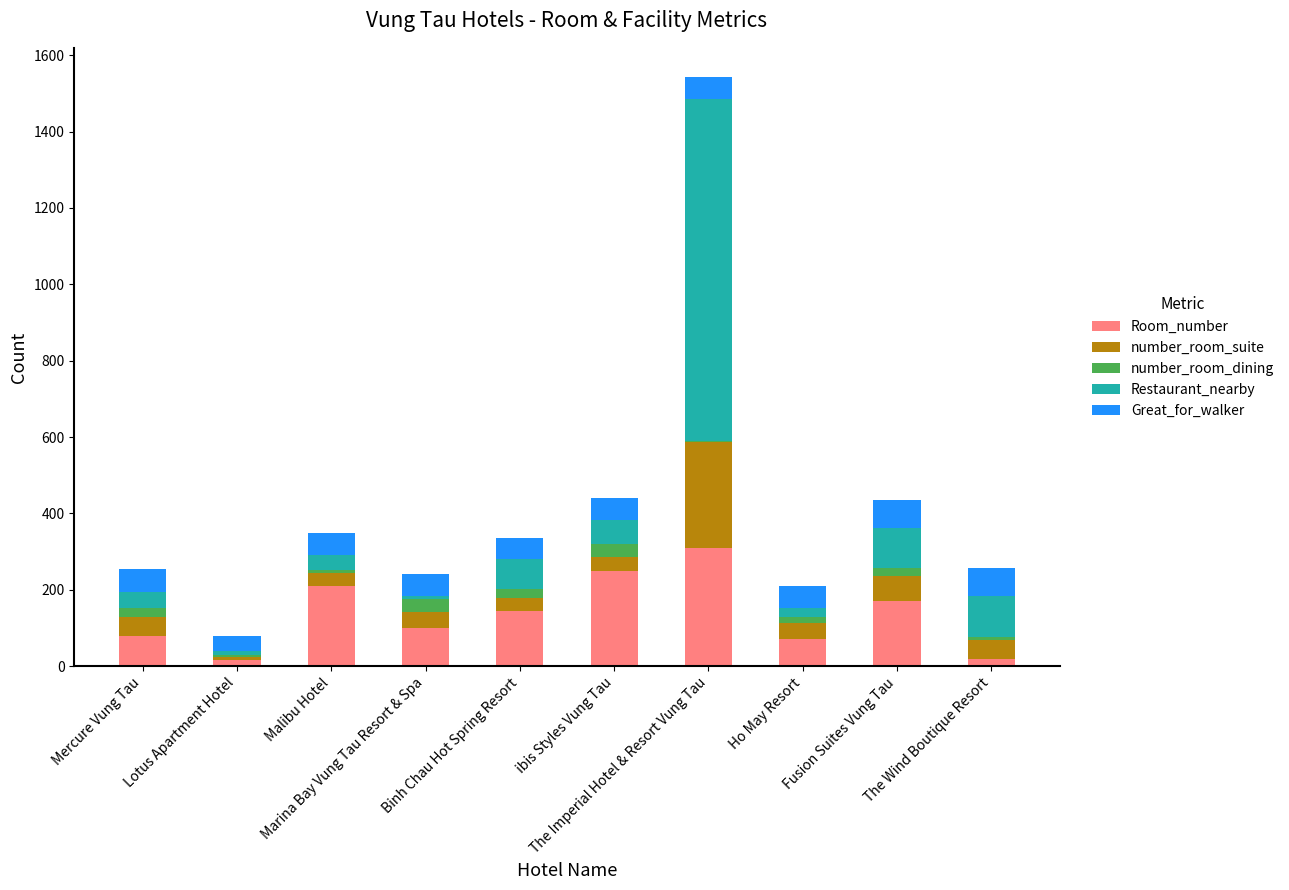

What is the highest value of the Room_number series?

310